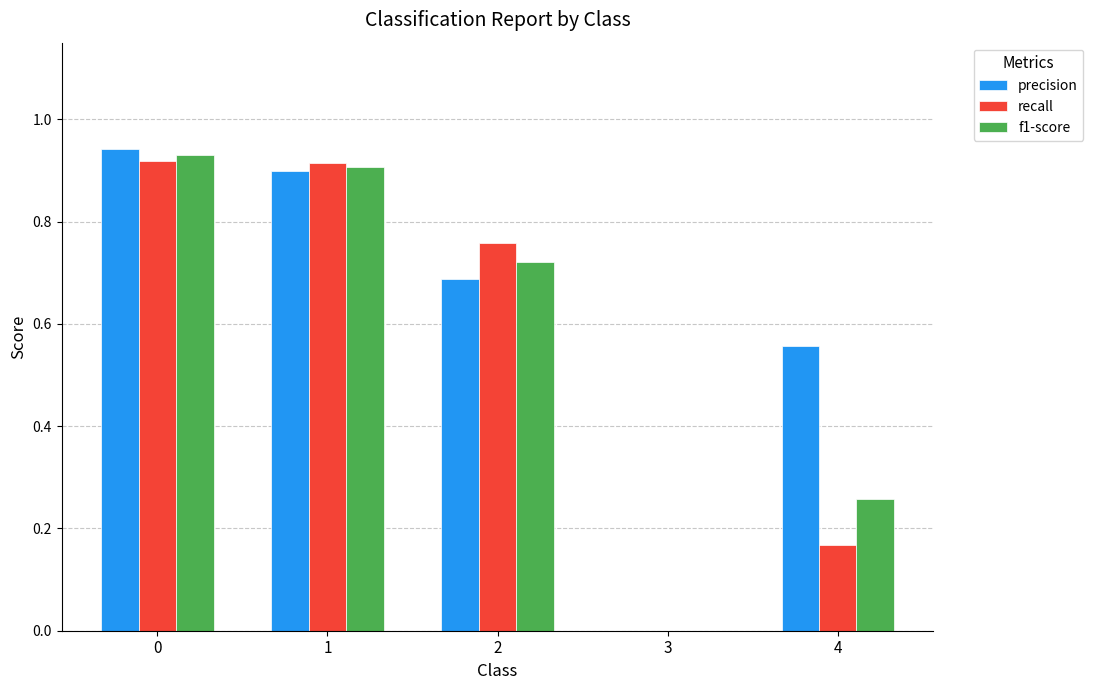

The f1-score series shows 0.9 at 0. True or false?

True